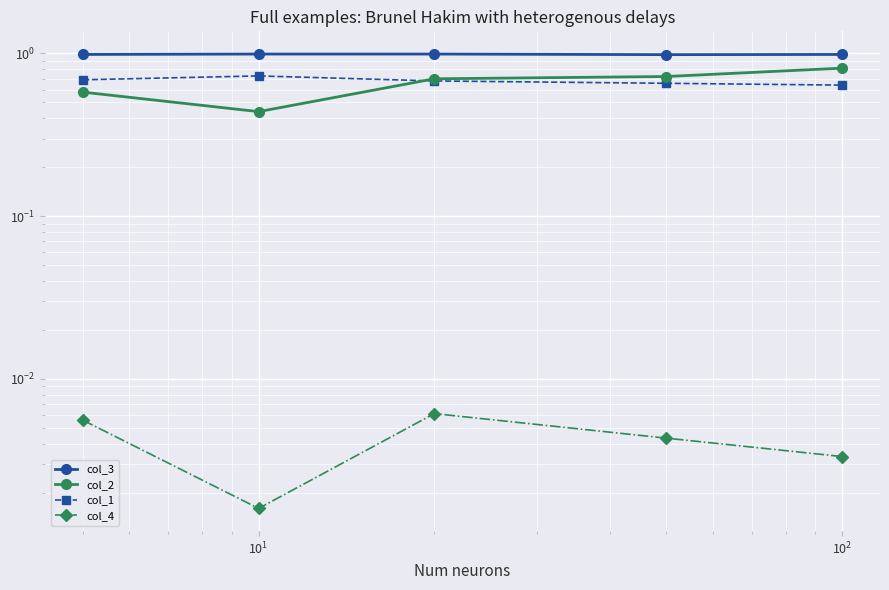

True or false: col_2 has a value of 0.9 at $\mathdefault{10^{1}}$.

False